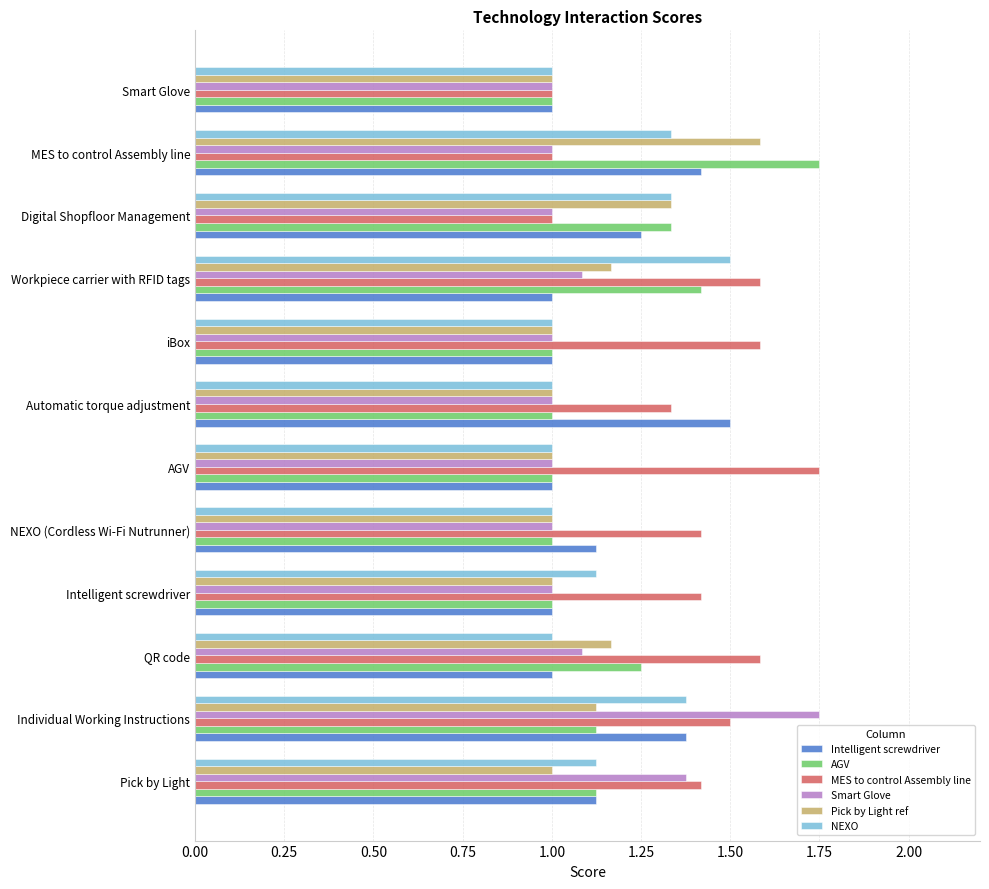

What is the difference between the second highest and second lowest values in the Pick by Light ref series?

0.3